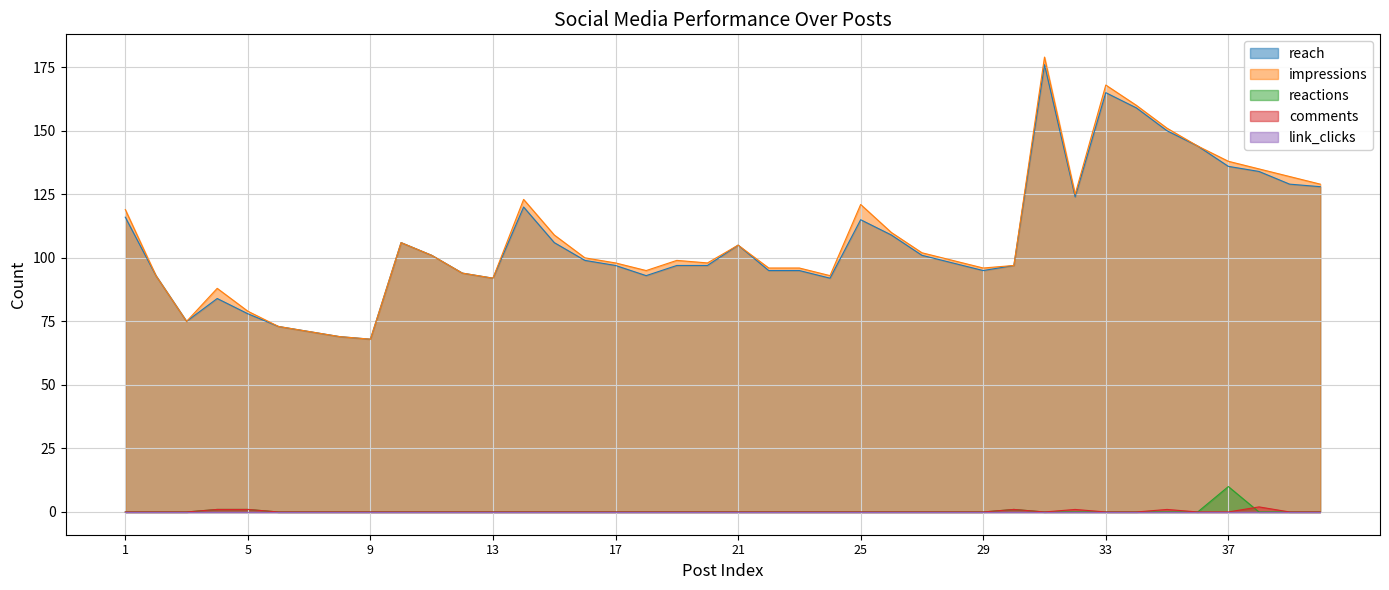

True or false: comments and impressions intersect in this chart.

False